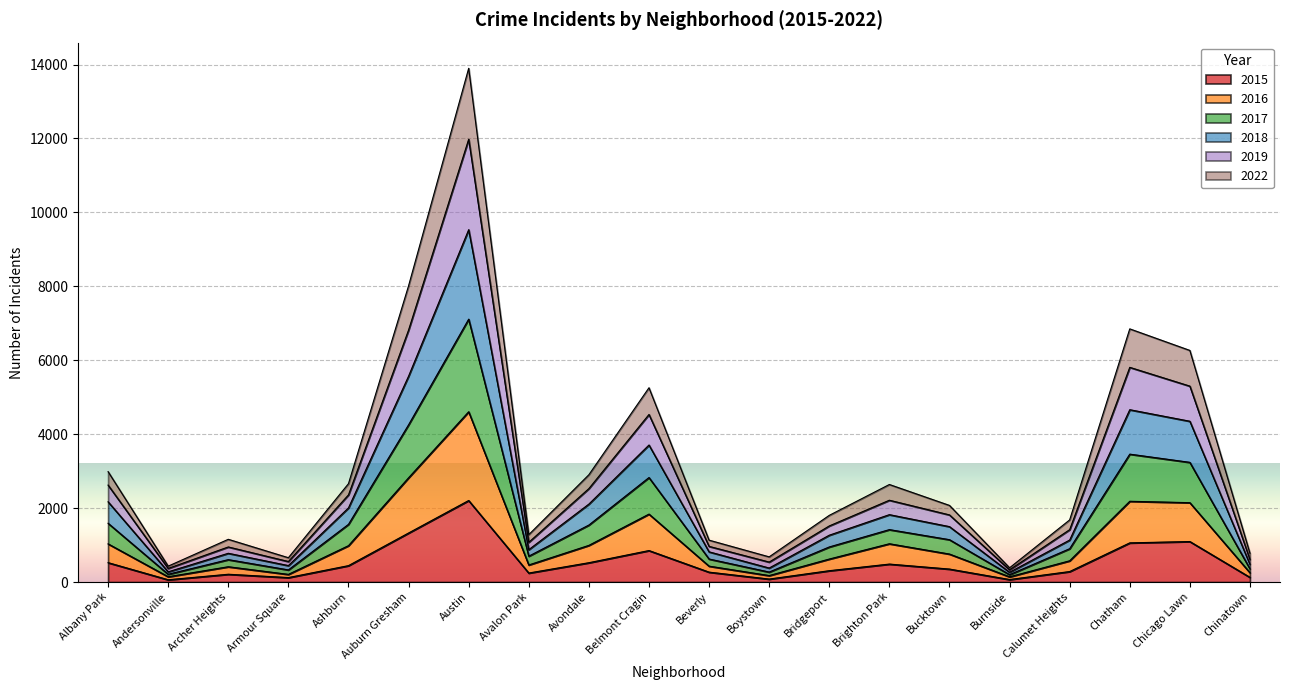

At which category is the sum across all series the highest?

Austin